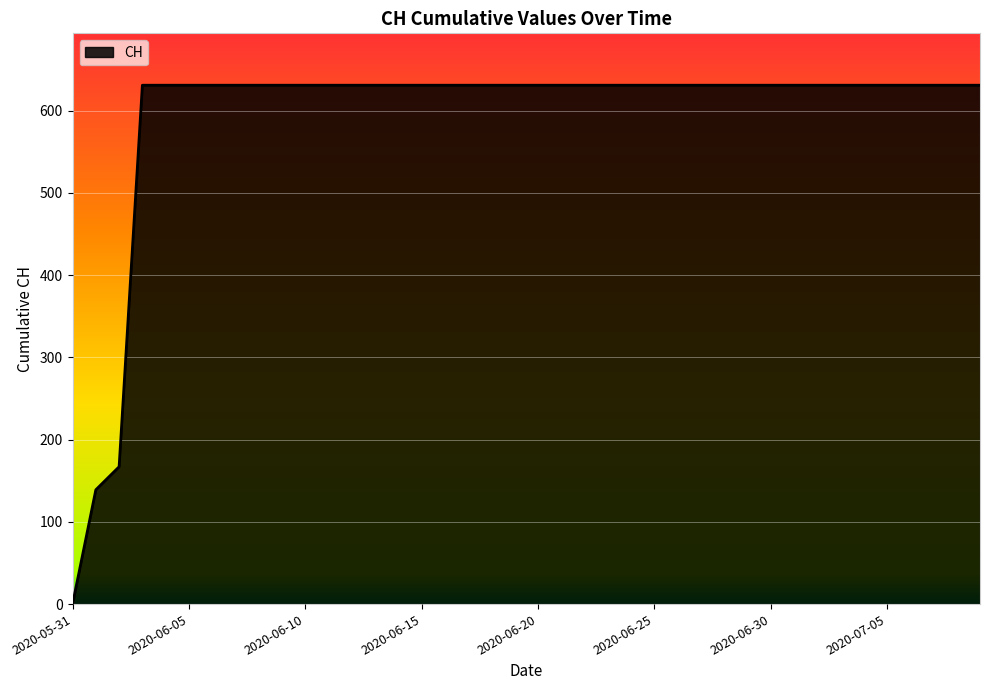

What is the difference between the maximum and minimum values?

631